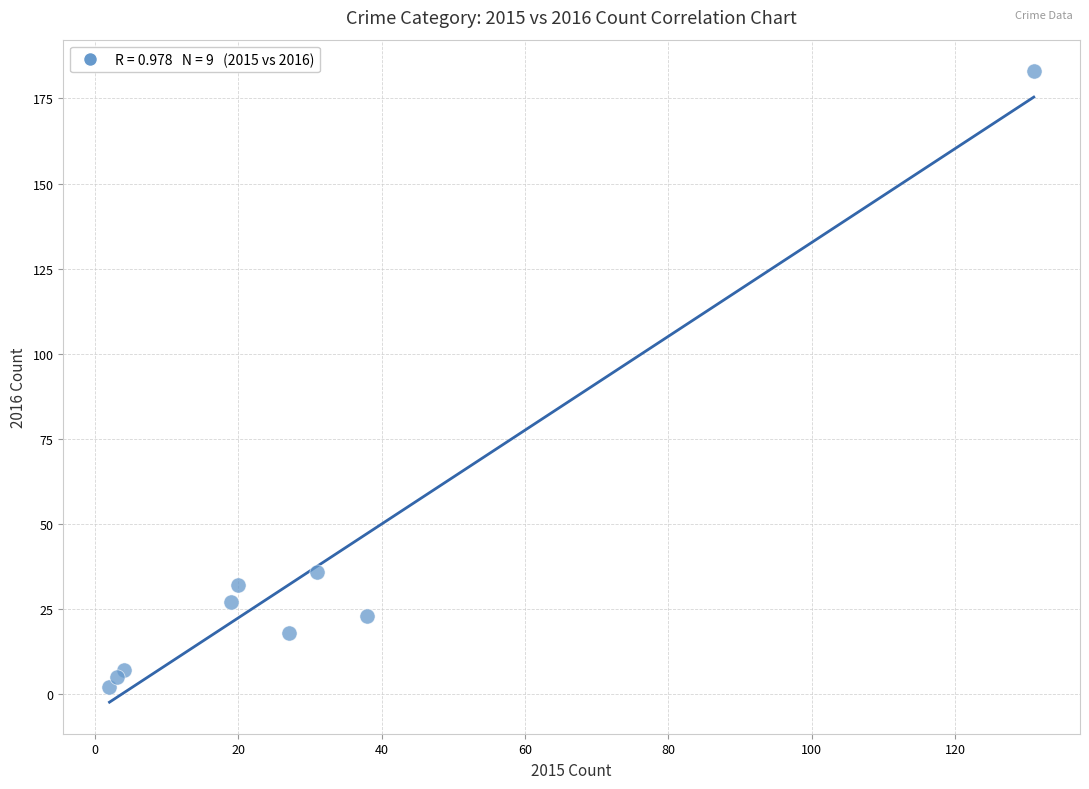

What Y value in the scatter plot is closest to 92?

36